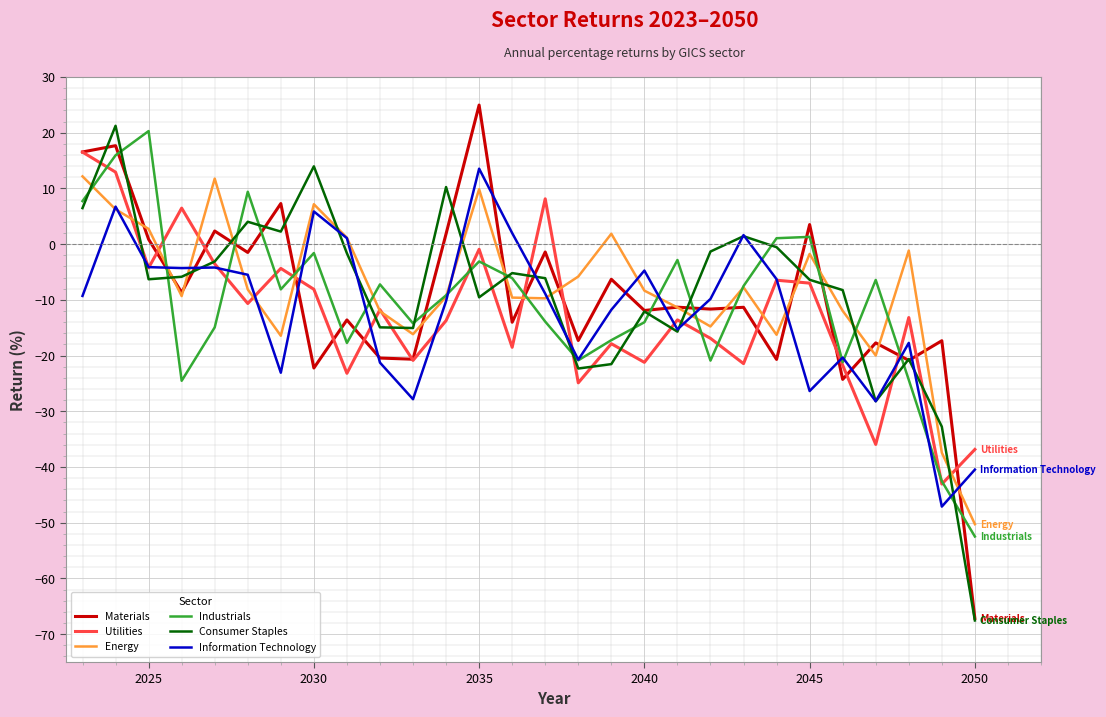

Which series has the largest range (max minus min)?

Materials